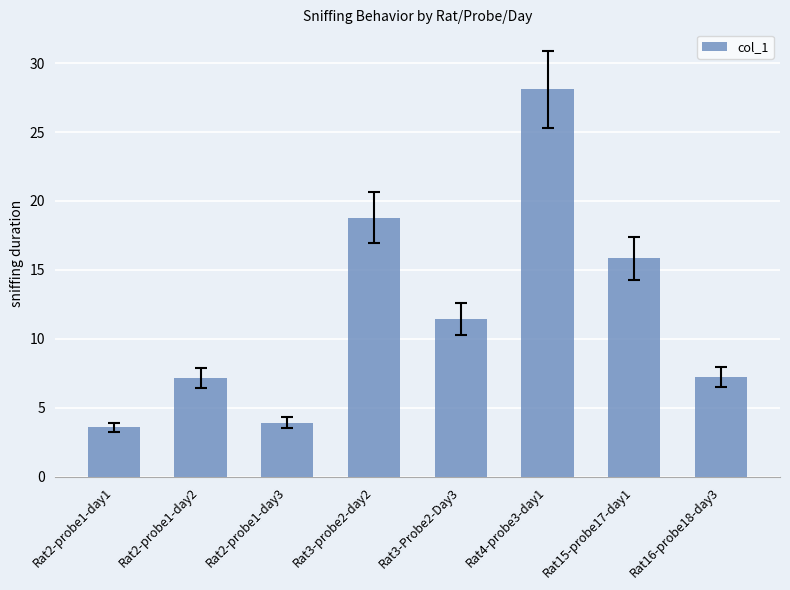

What is the difference between the values at Rat2-probe1-day1 and Rat4-probe3-day1?

24.5